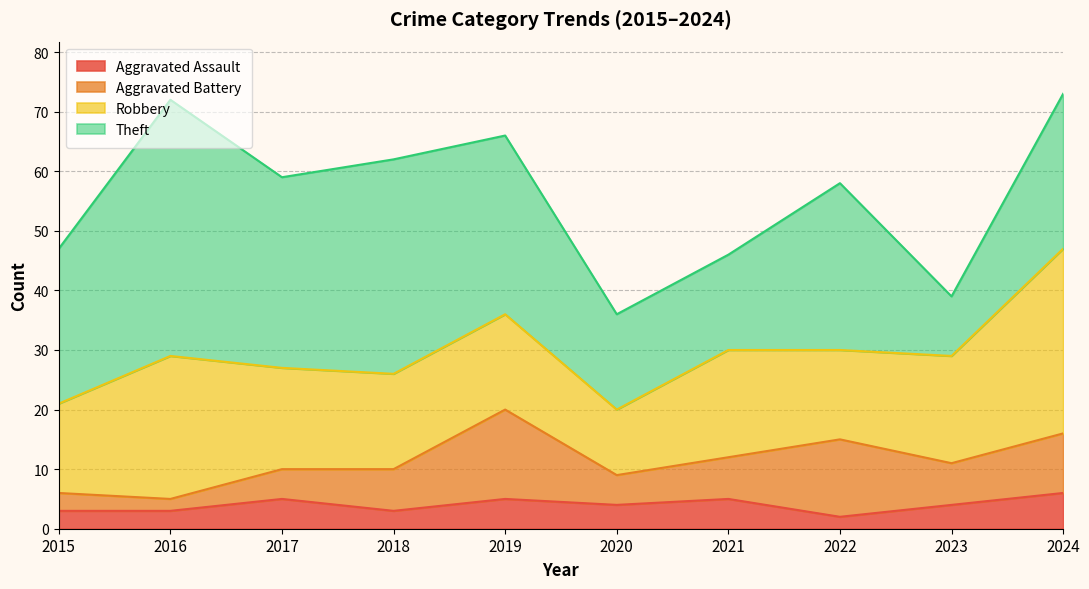

Which series has the largest total across all categories?

Theft